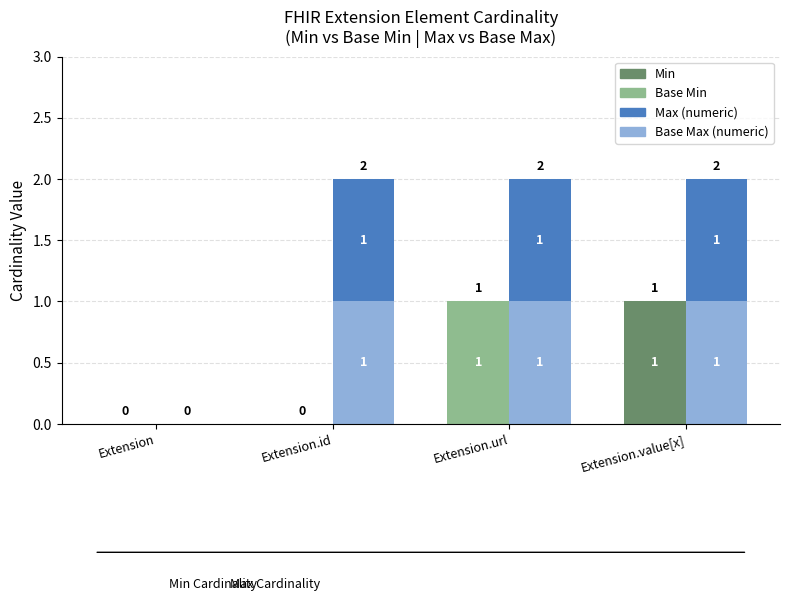

What is the label of the 3rd bar from the right?

Extension.id